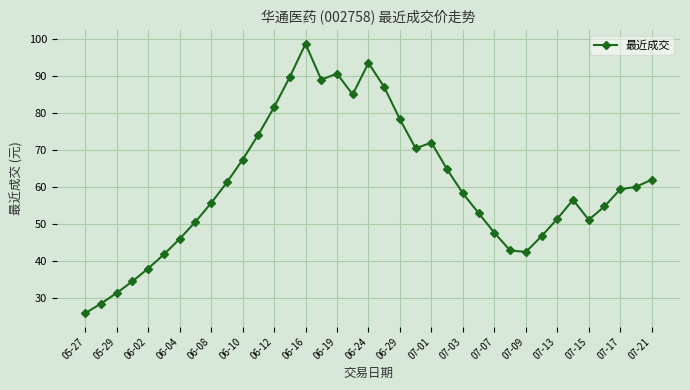

How many interior local valleys (lower than both neighbors) does the data have?

5